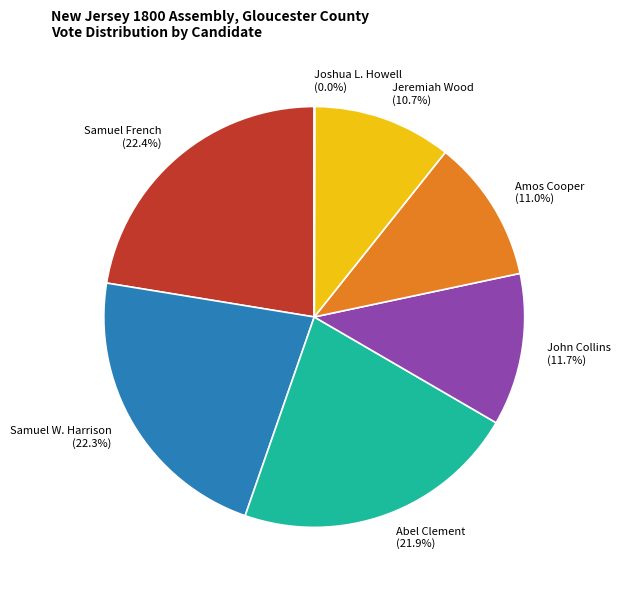

Is Samuel French the majority of the pie?

No